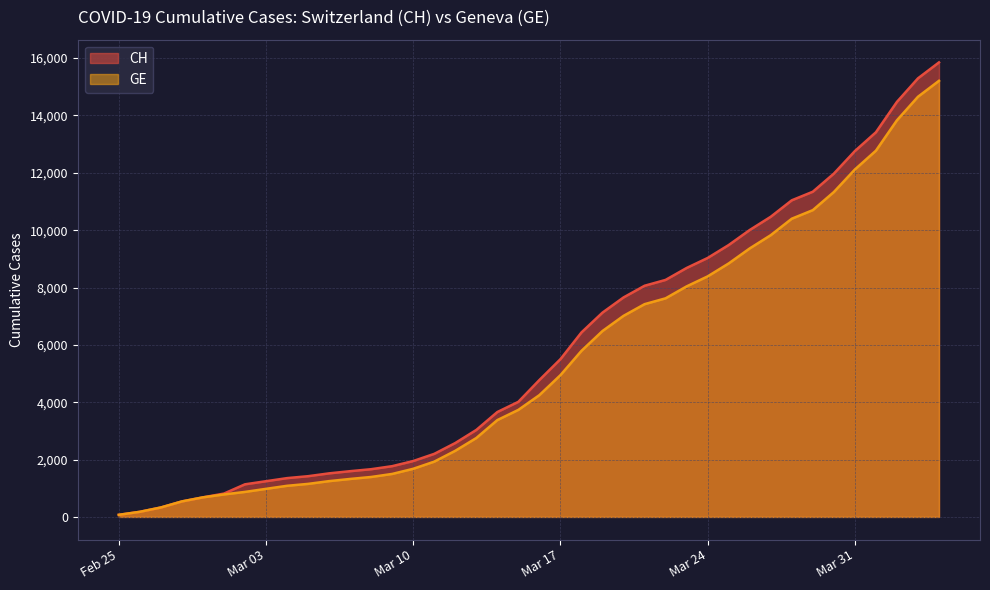

What is the greatest value displayed?

15850